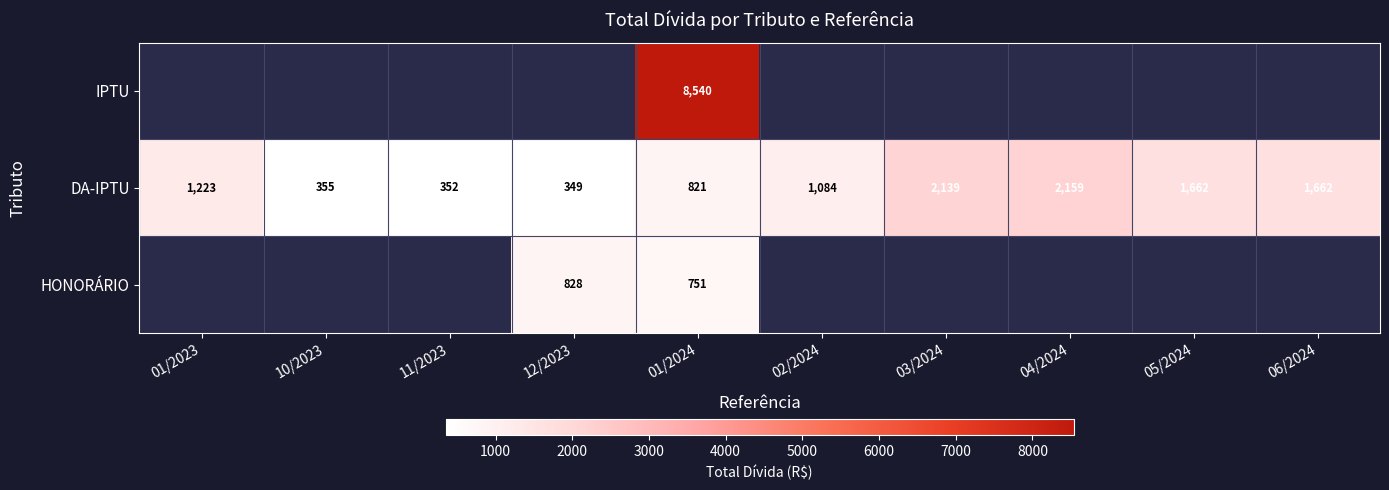

What is the sum of all DA-IPTU values?

11806